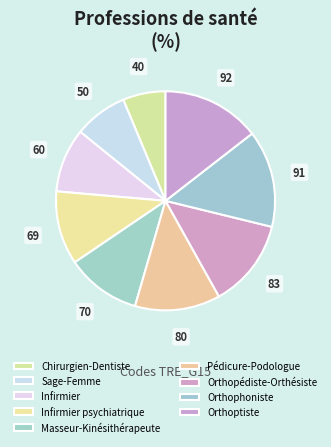

Count the number of slices in the pie.

9